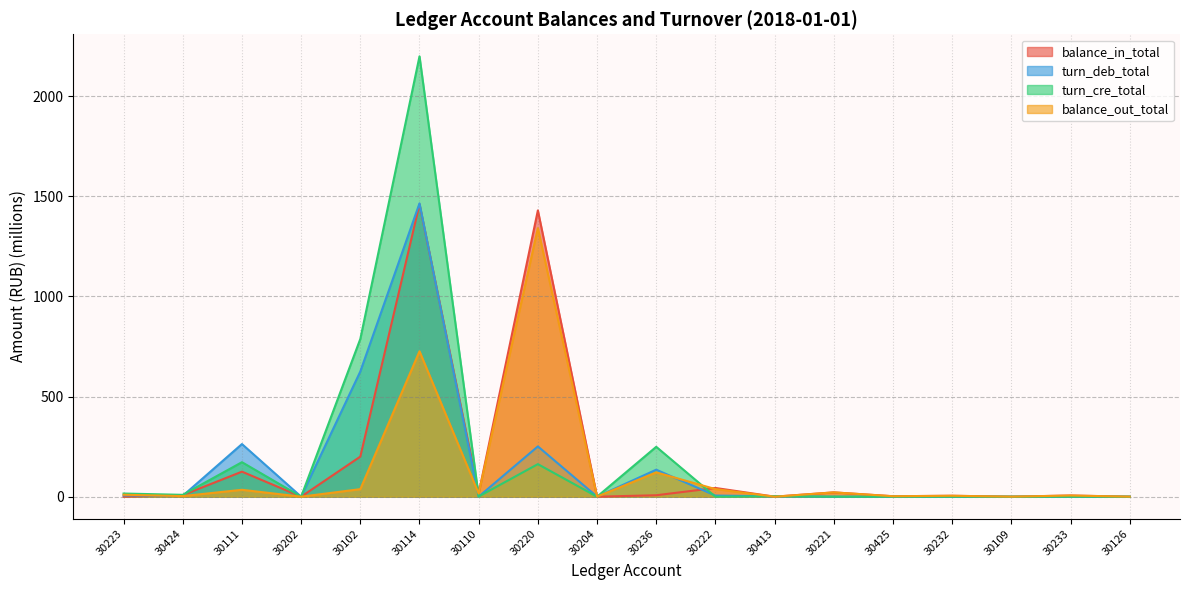

What is the maximum value shown in the chart?

2199.3